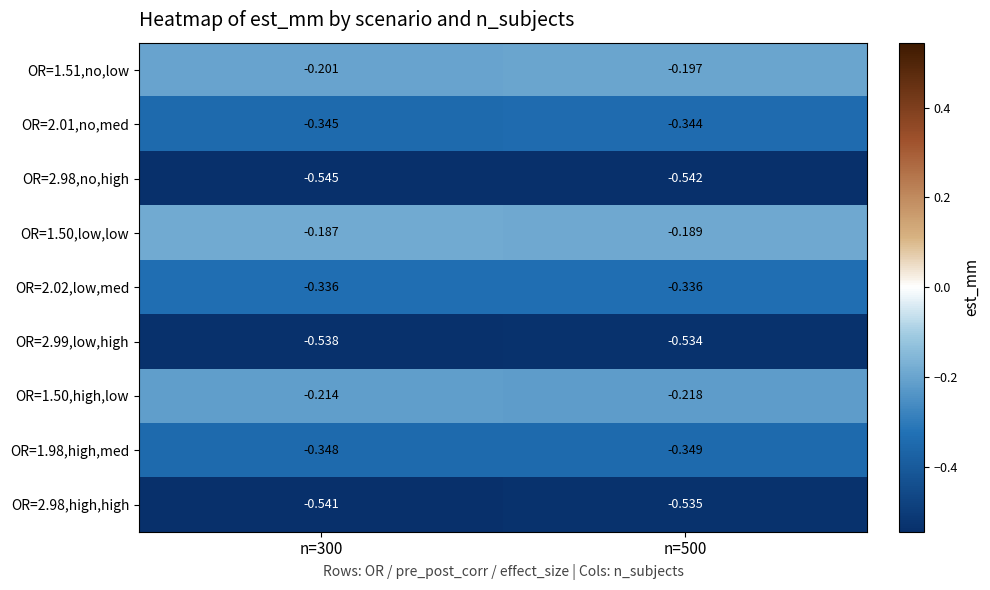

What is the spread (max minus min) of values at n=500?

0.4